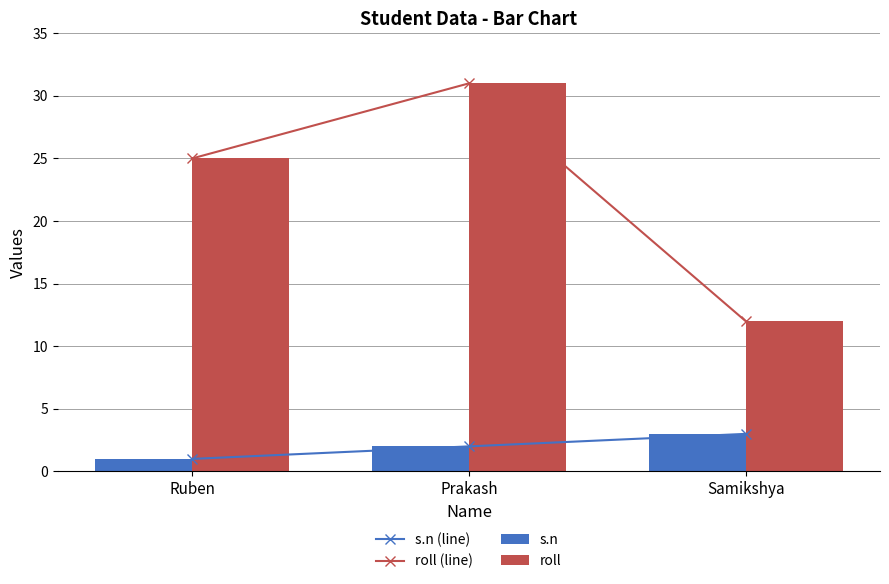

The value of s.n at Prakash is 2. True or false?

True